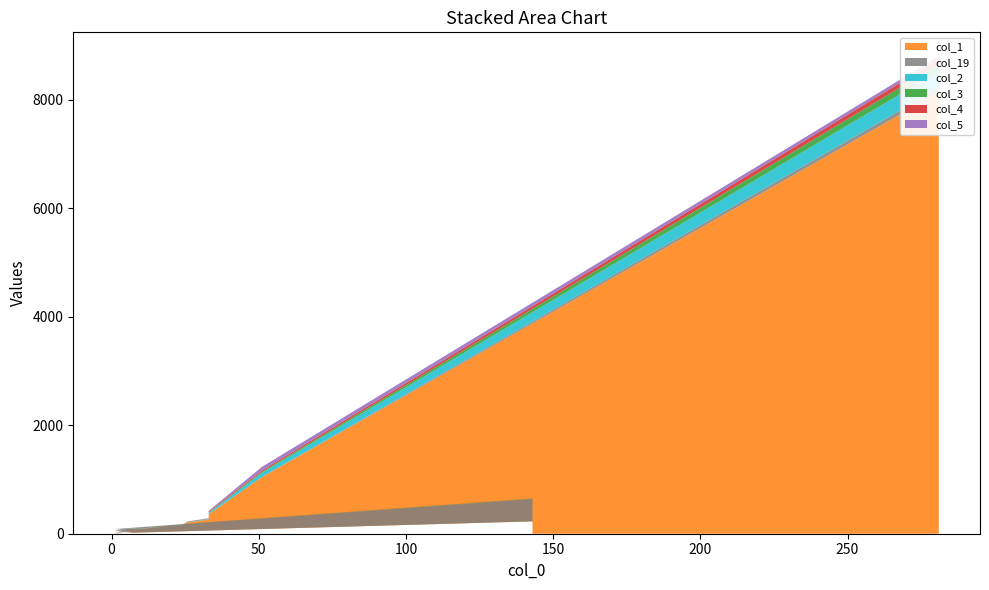

Reading right to left, list all the values displayed in this chart.

col_1: 228	11	13	18	14	23	25	12	27	60	68	92	83	90	160	208	260	357	1041	8136
col_19: 412	79	77	57	55	38	25	16	10	5	13	7	4	7	1	1	3	4	4	79
col_2: 3	0	0	0	0	1	0	0	0	0	2	2	1	0	2	7	10	26	76	315
col_3: 4	0	0	1	0	0	1	0	0	0	1	2	3	2	4	2	3	7	18	129
col_4: 1	0	0	0	0	0	0	0	0	1	0	1	1	1	2	7	5	18	25	91
col_5: 1	0	0	0	0	0	0	0	0	1	0	0	0	1	1	3	5	10	66	56